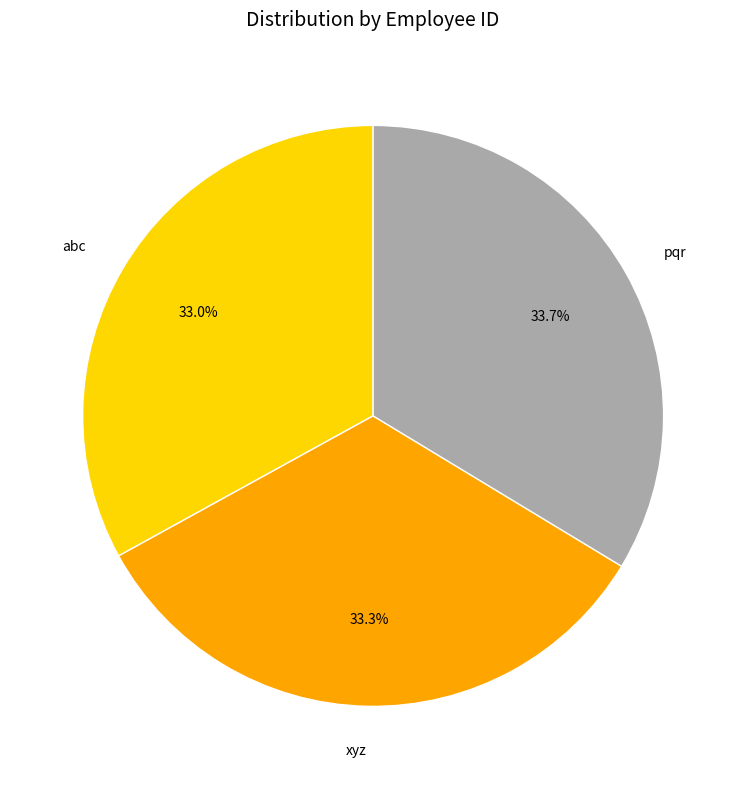

To the nearest percent, what percentage of the pie is abc?

33%